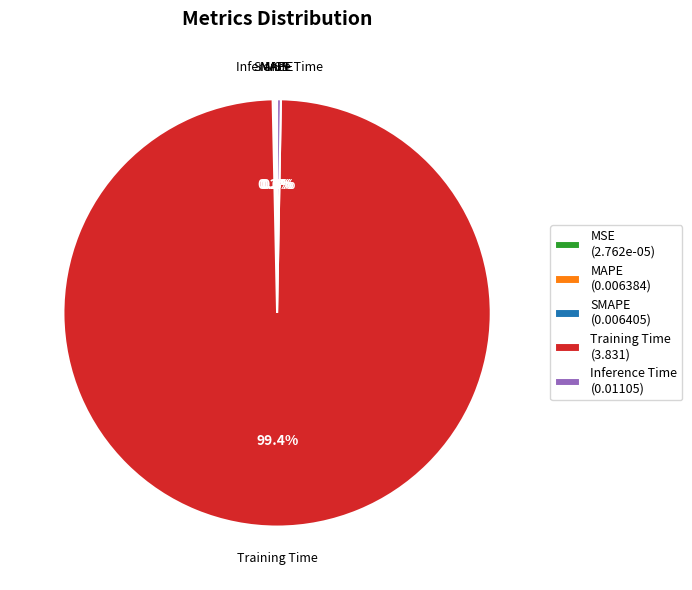

Does any single category account for the majority?

Yes